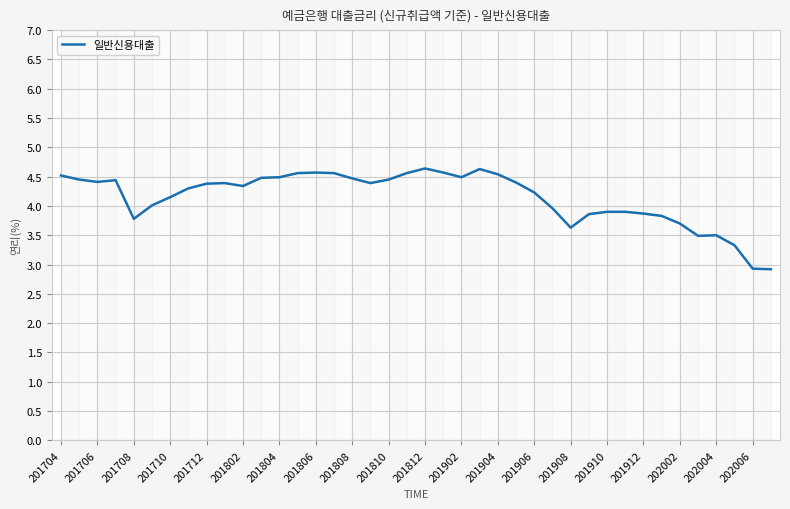

Reading left to right, list all the values displayed in this chart.

4.5	4.5	4.4	4.4	3.8	4.0	4.2	4.3	4.4	4.4	4.3	4.5	4.5	4.6	4.6	4.6	4.5	4.4	4.5	4.6	4.6	4.6	4.5	4.6	4.5	4.4	4.2	4.0	3.6	3.9	3.9	3.9	3.9	3.8	3.7	3.5	3.5	3.3	2.9	2.9